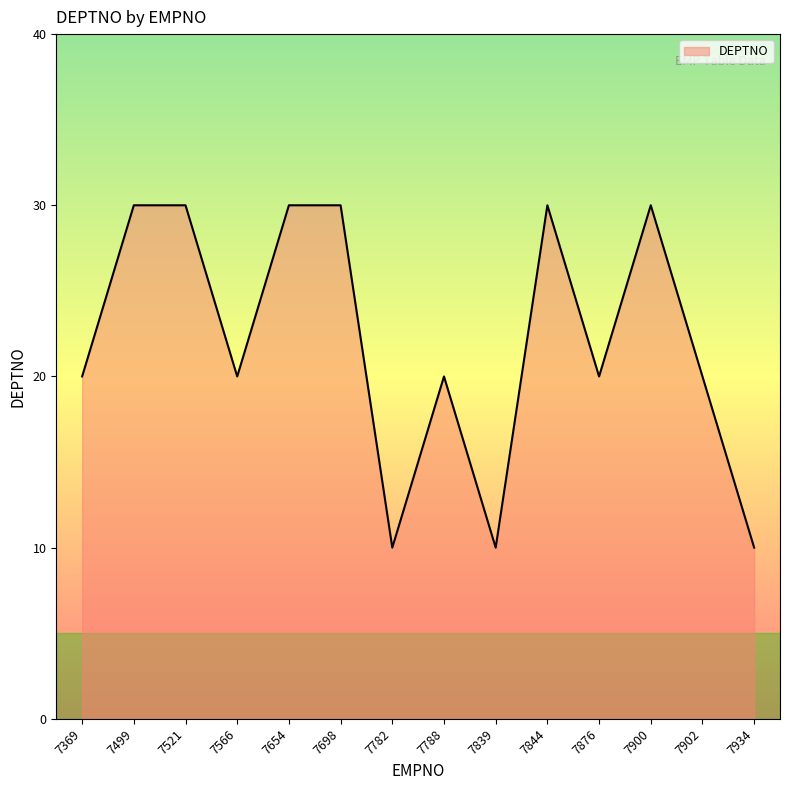

What value does the data have at 7654?

30